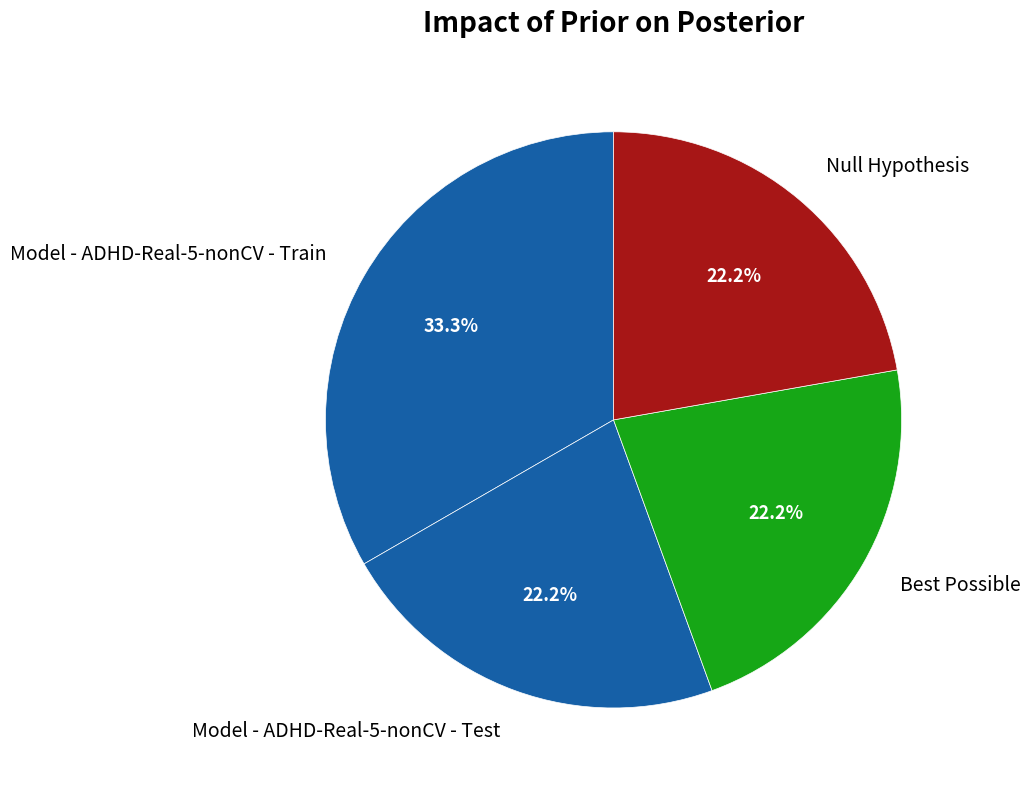

Count the number of slices in the pie.

4